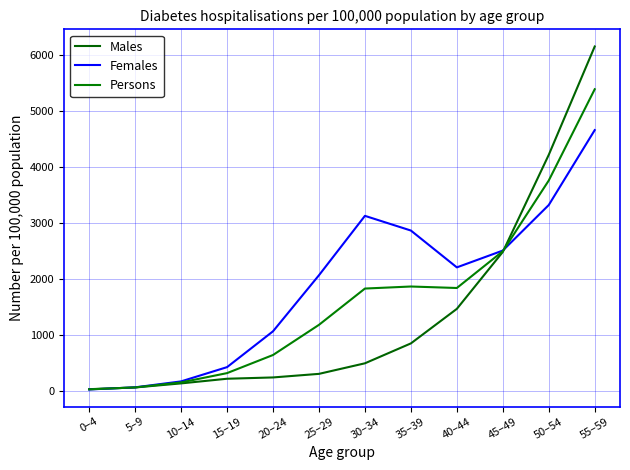

Where does the Persons series first go above 1831?

30–34